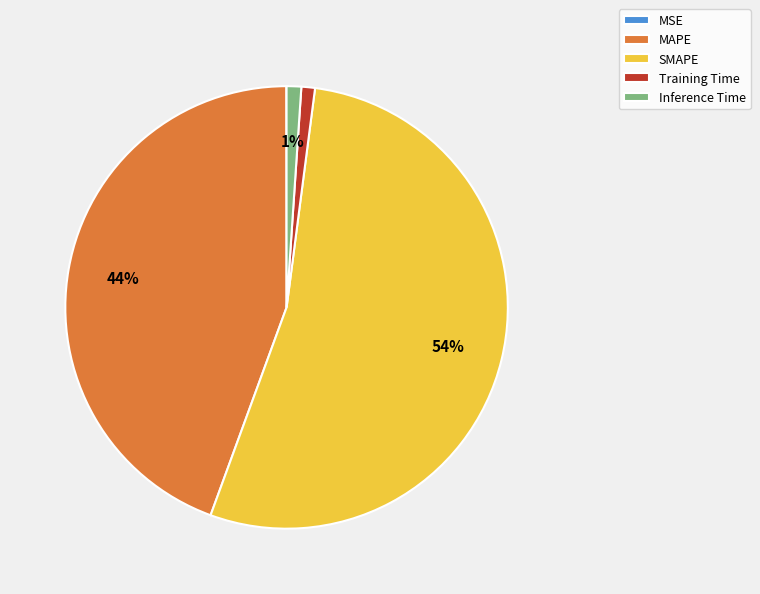

Between MAPE and Inference Time, which is larger?

MAPE